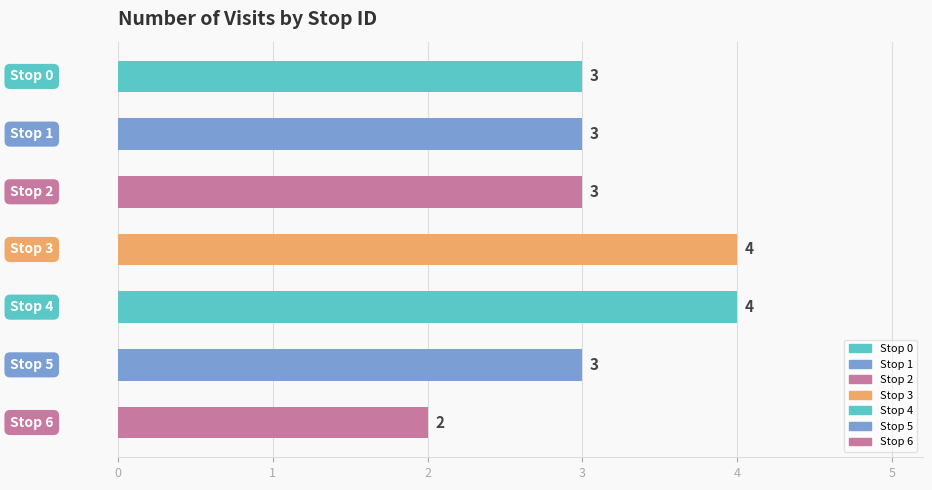

What is the difference between the second highest and second lowest values?

1